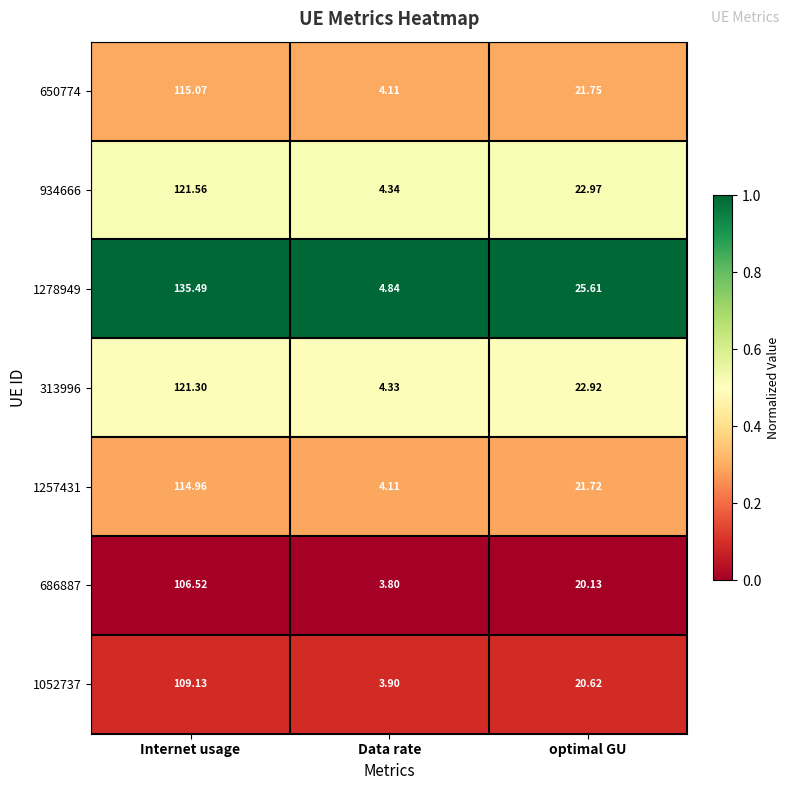

How many distinct data groups are displayed?

7